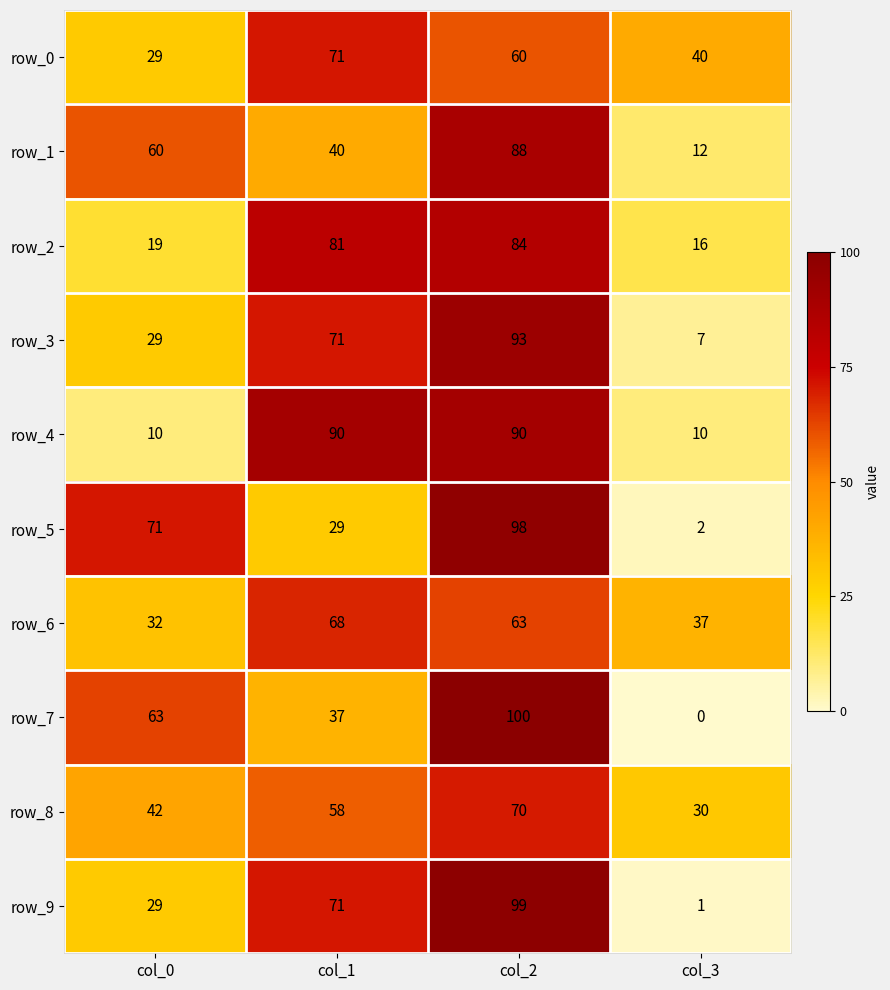

What is the total value across all series at col_1?

616